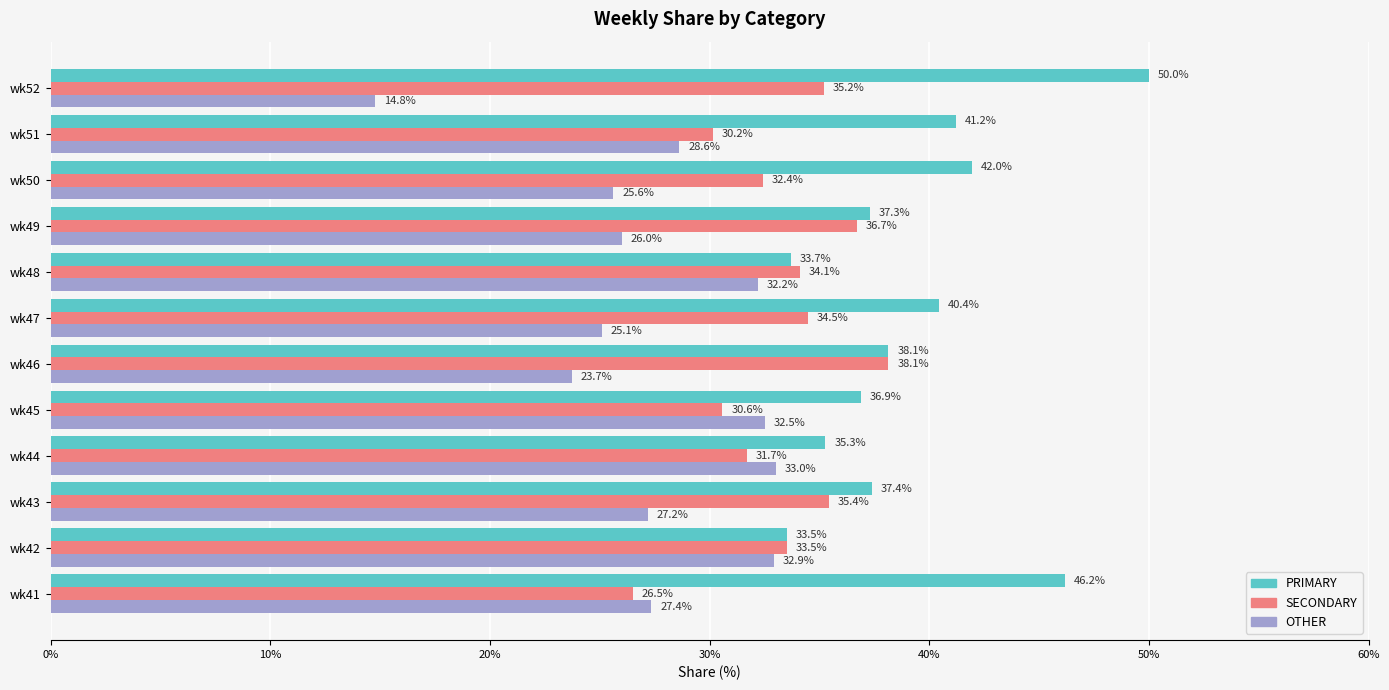

The SECONDARY series shows 52.6 at wk48. True or false?

False